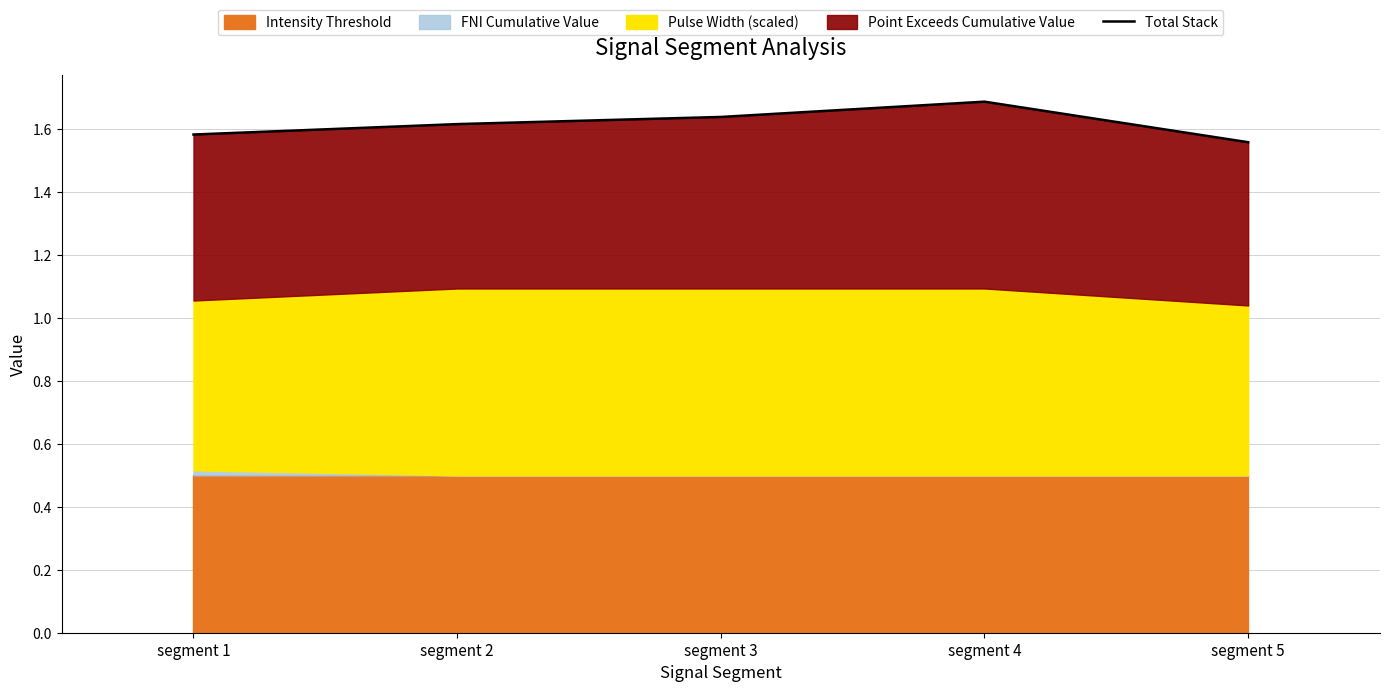

What is the greatest value displayed?

1.7